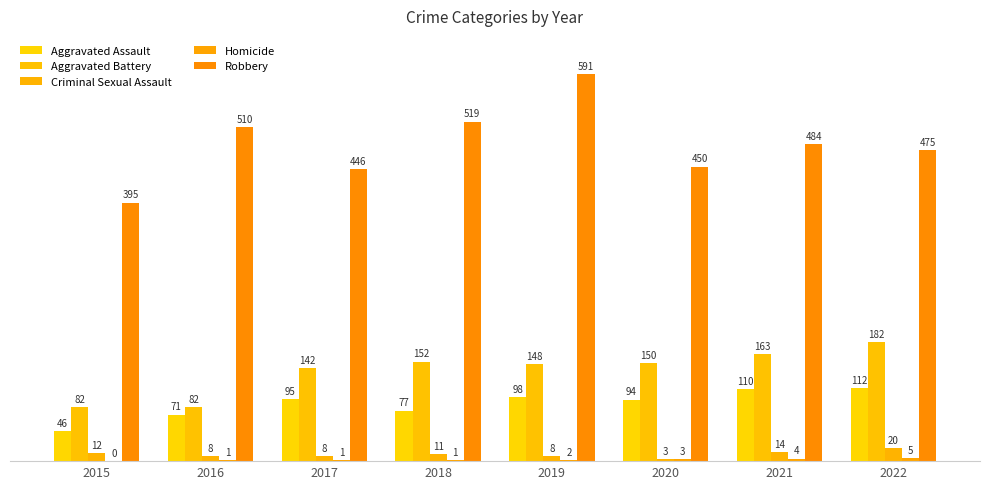

What is the lowest value of the Robbery series?

395